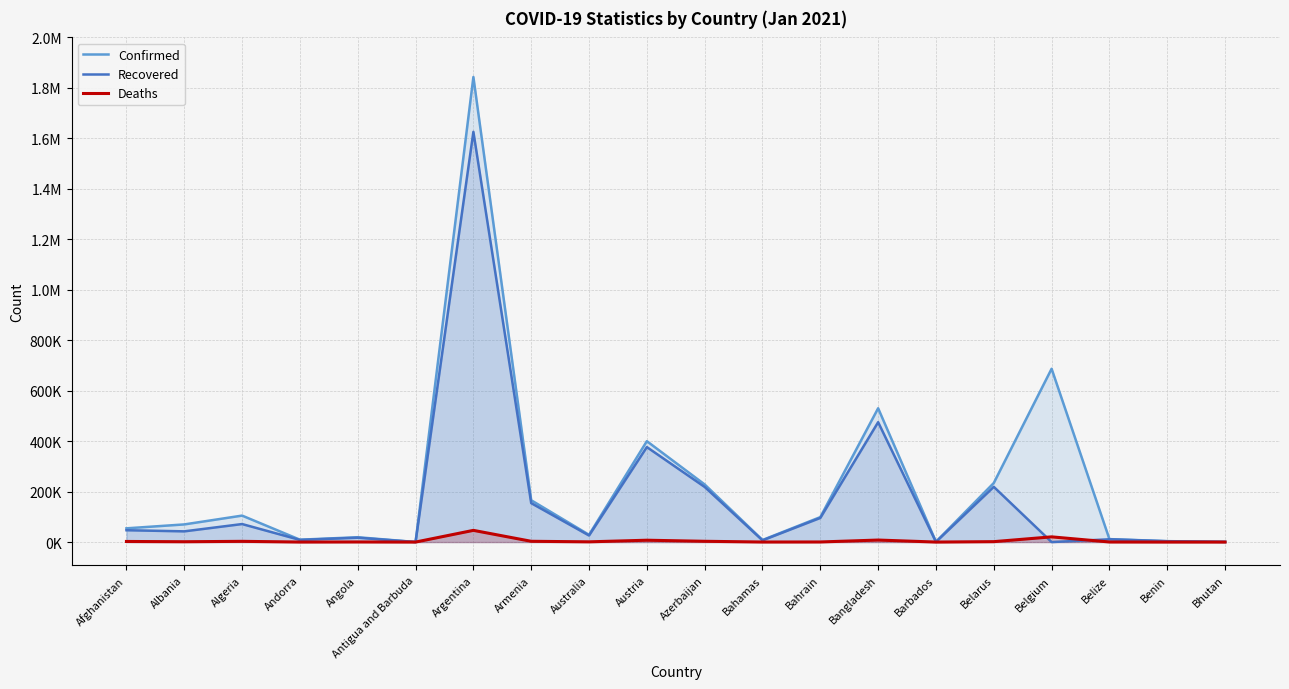

What is the label of the 9th point from the left?

Australia